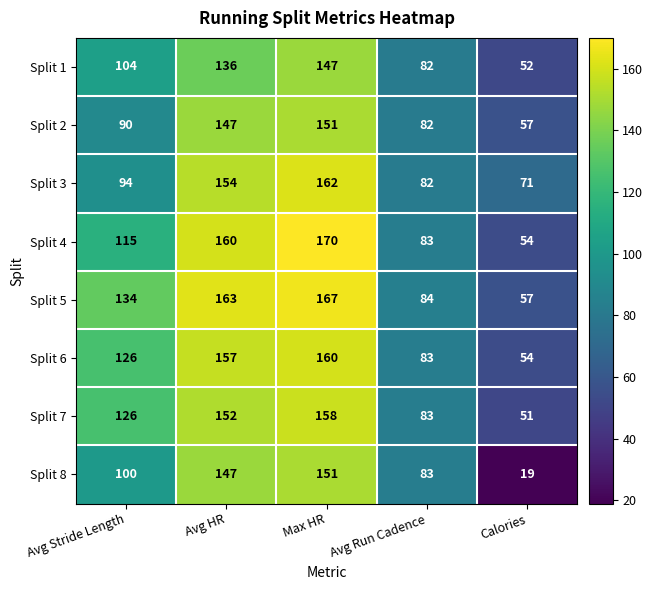

What is the difference between the second highest and minimum values in the Split 1 series?

84